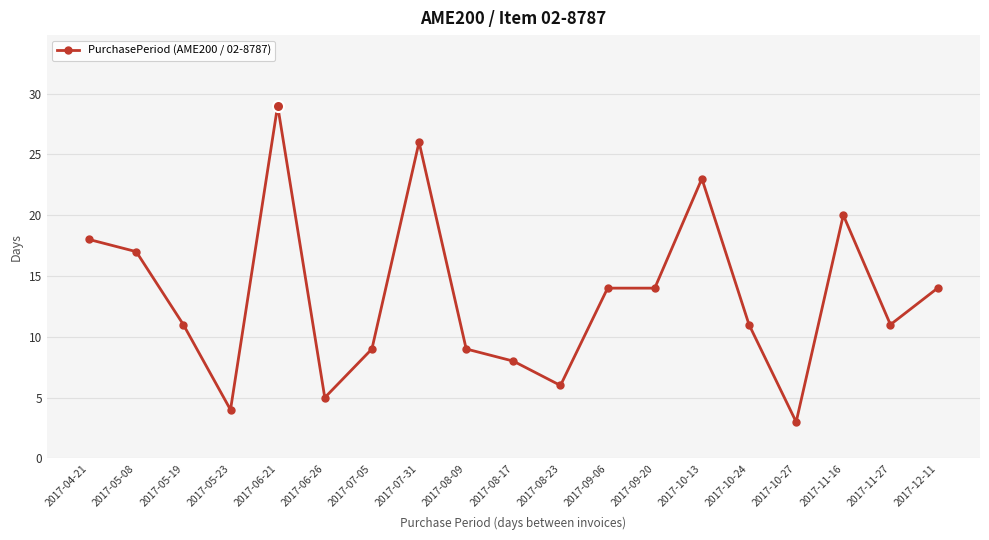

The value at 2017-06-21 is 50. True or false?

False